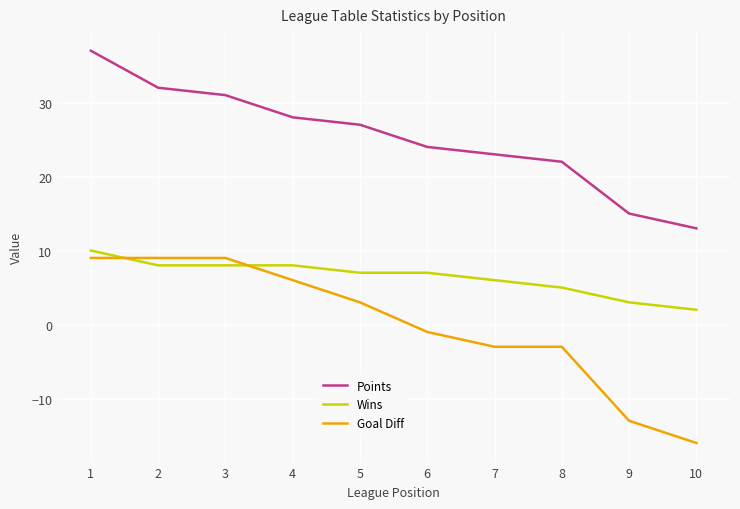

The value of Wins at 1 is 10. True or false?

True